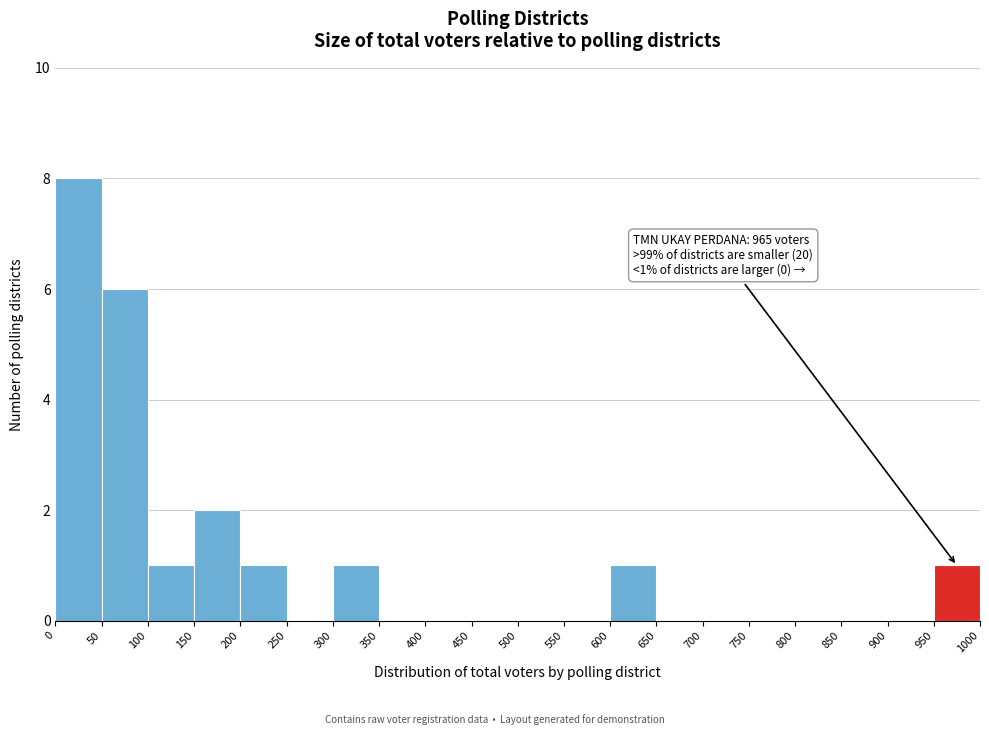

Which range on the x-axis has the tallest bar?

0 to 50